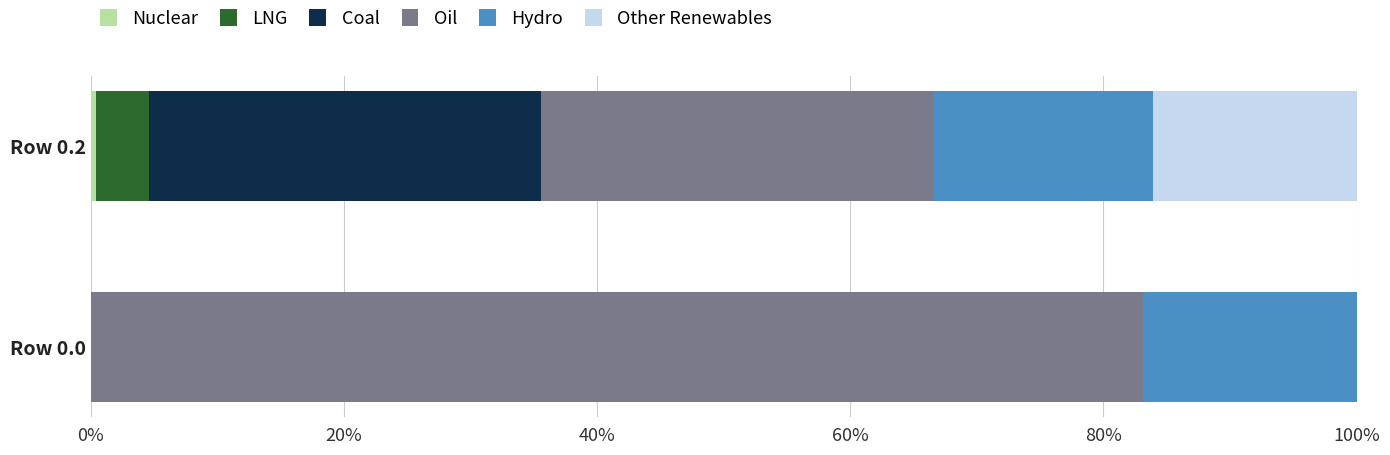

How many categories are shown in the chart?

2